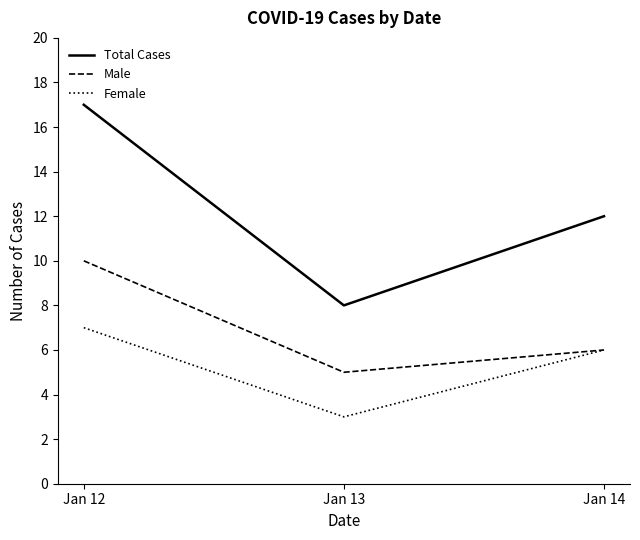

List the series in order of their overall mean, lowest first.

Female, Male, Total Cases